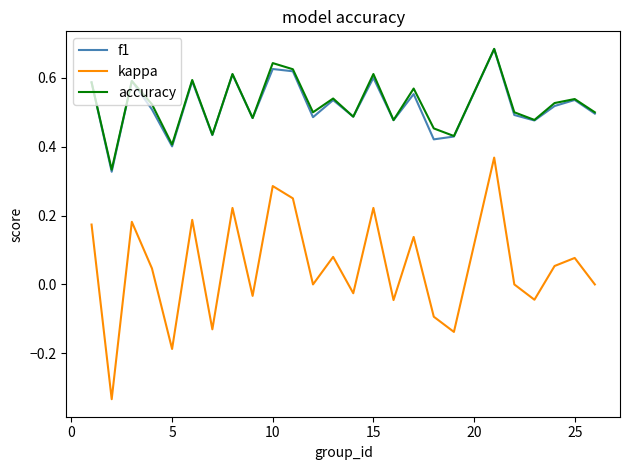

In accuracy, how many points are lower than both neighbors (excluding endpoints)?

9